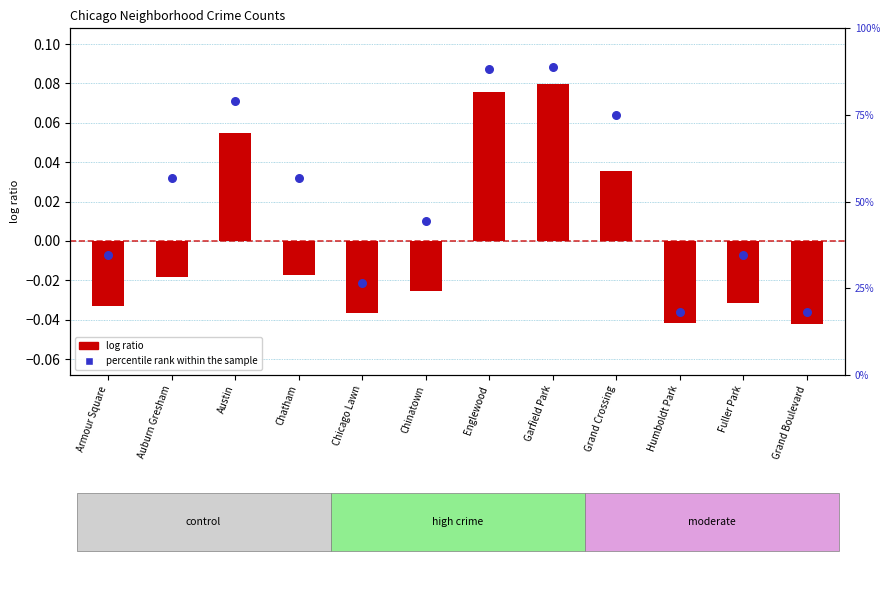

What is the ratio of the value at Grand Crossing to the value at Englewood?

0.9